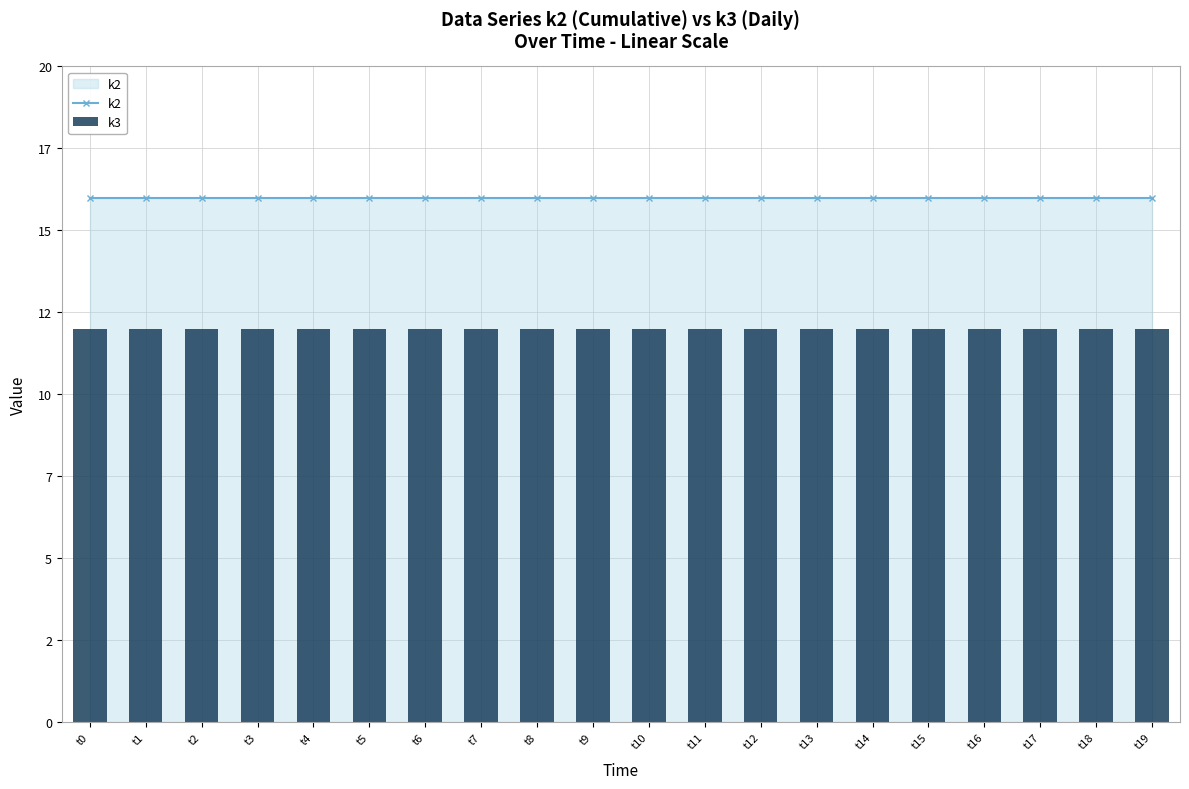

What is the difference between the highest and lowest values at t3?

4